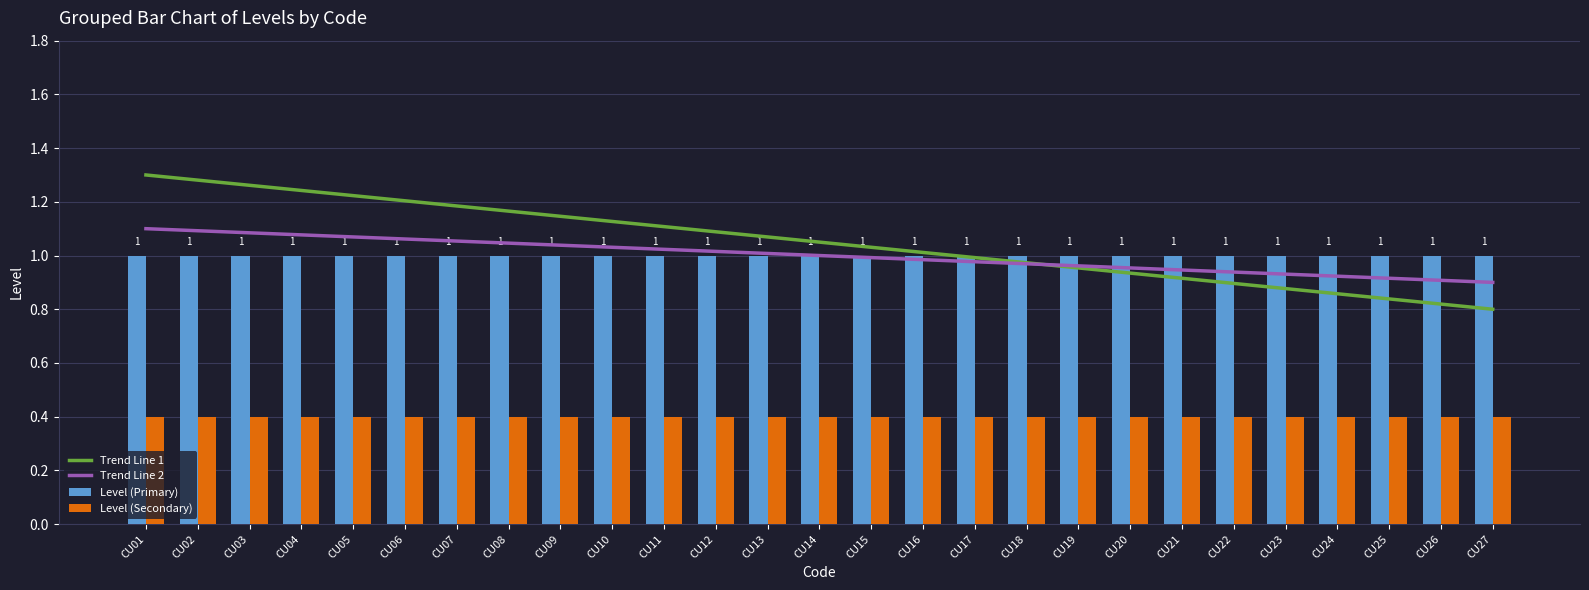

Rank the series at CU08 from lowest to highest value.

Level (Secondary), Level (Primary), Trend Line 2, Trend Line 1